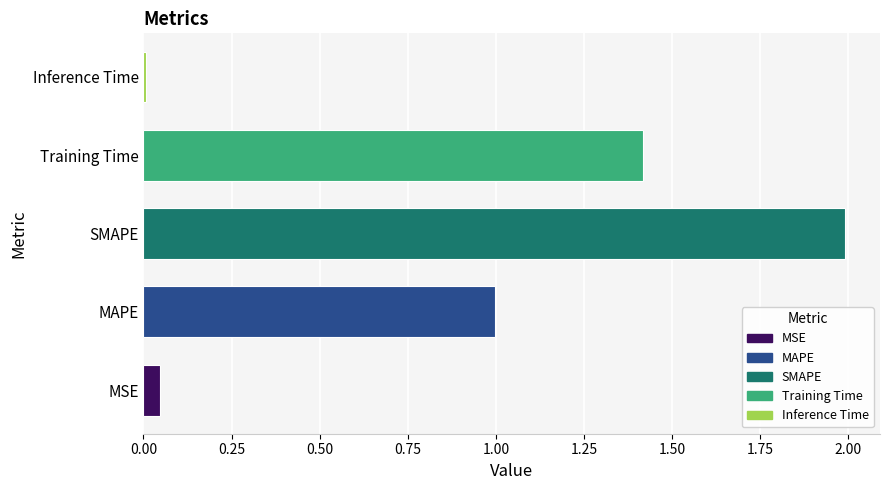

List the labels in order of value, largest first.

SMAPE, Training Time, MAPE, MSE, Inference Time